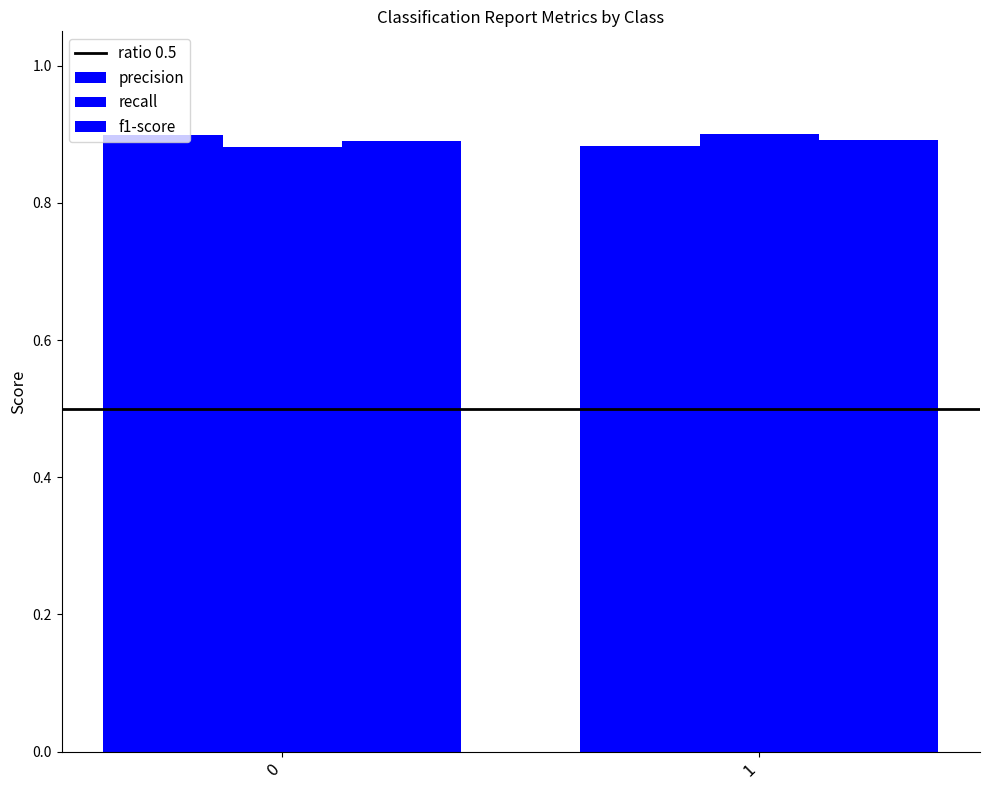

The value of f1-score at 0 is 1.3. True or false?

False